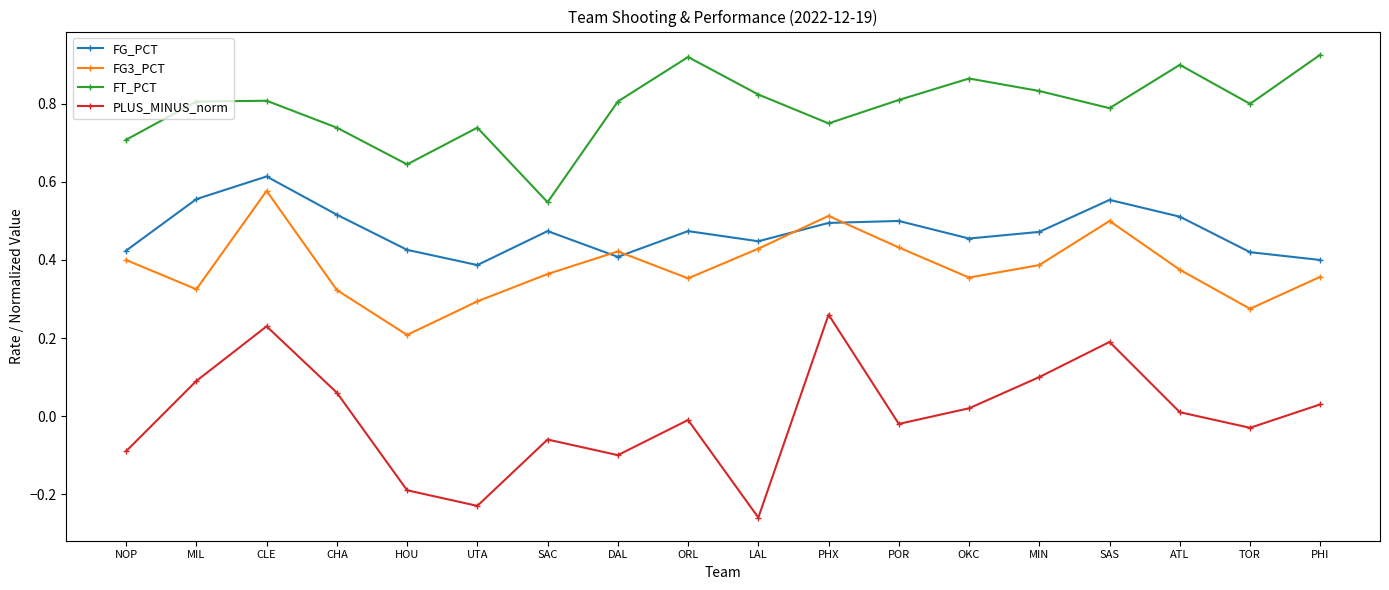

What is the label of the 3rd point from the left?

CLE